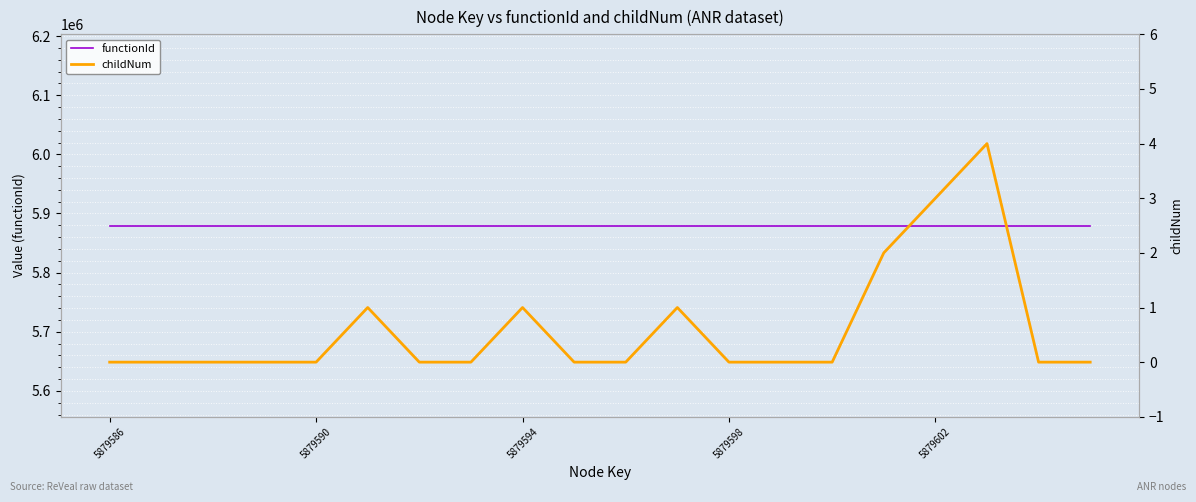

True or false: functionId and childNum intersect in this chart.

False